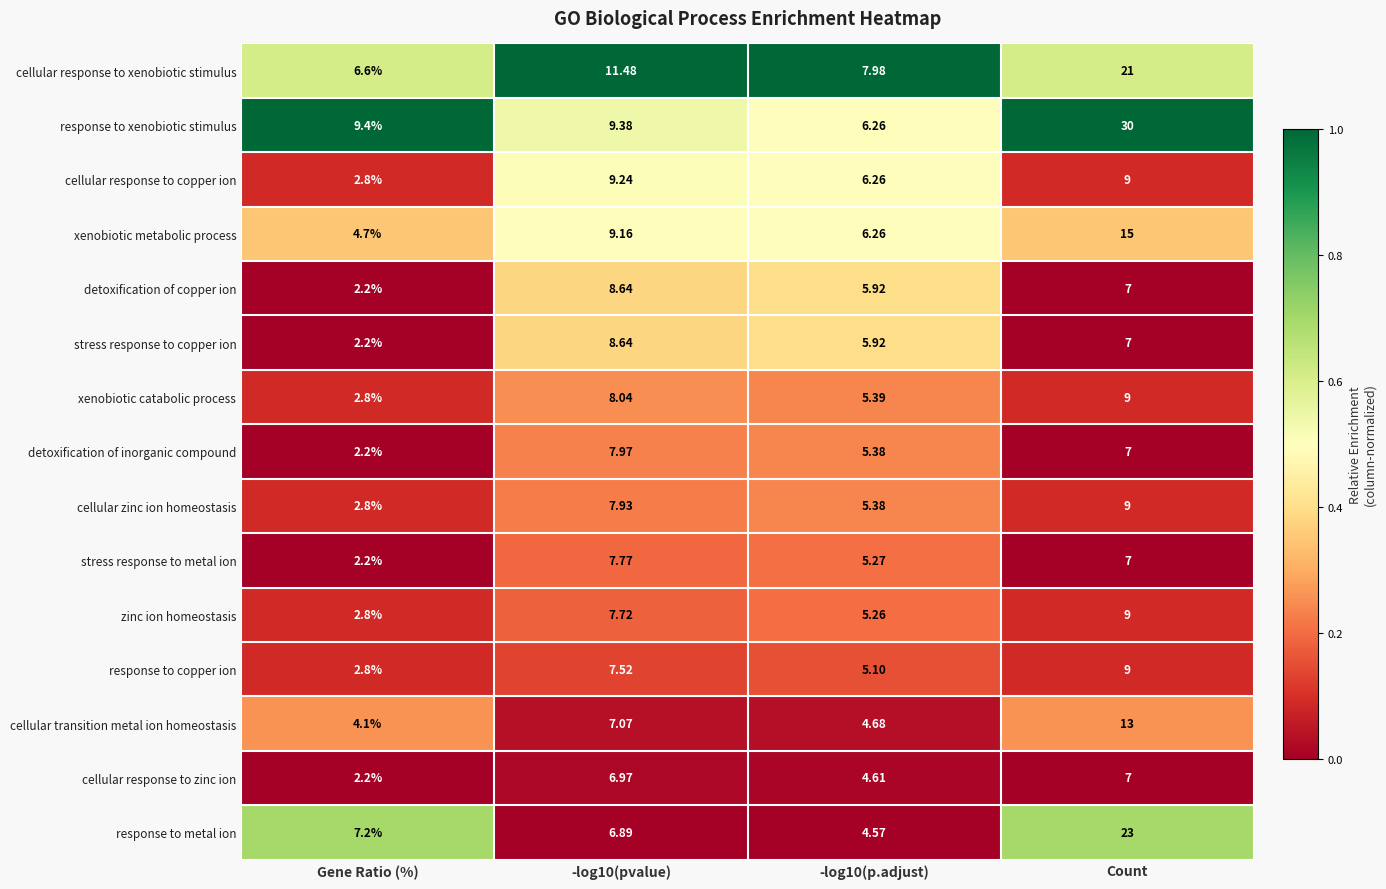

Which series has the widest spread of values?

response to xenobiotic stimulus